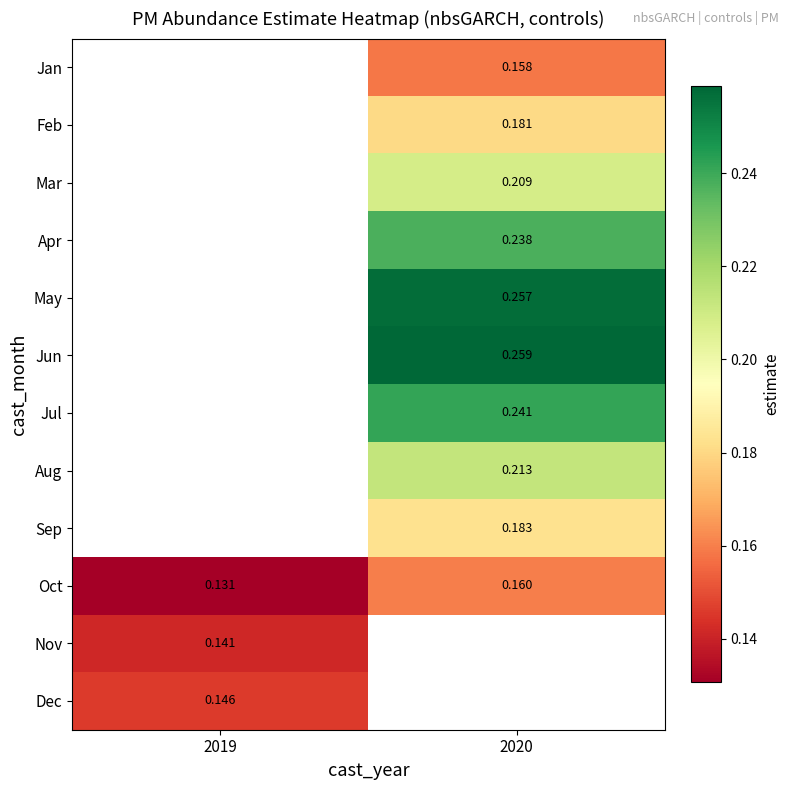

Between 2019 and 2020, which is larger?

2020